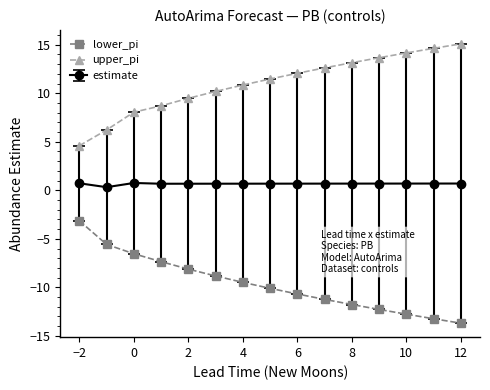

True or false: upper_pi and estimate intersect in this chart.

False